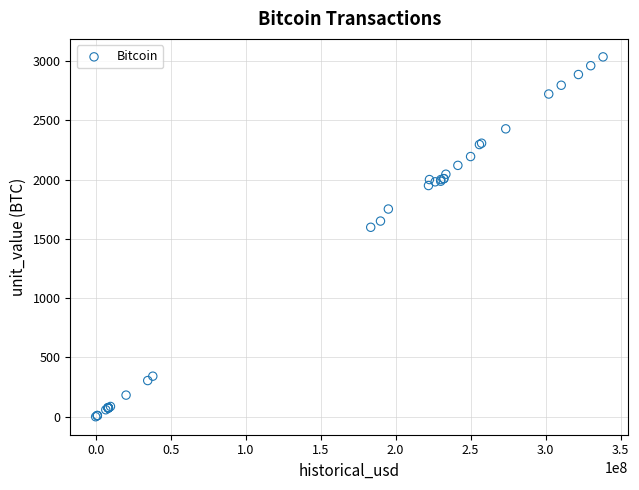

What Y value in the scatter plot is closest to 1517?

1597.6